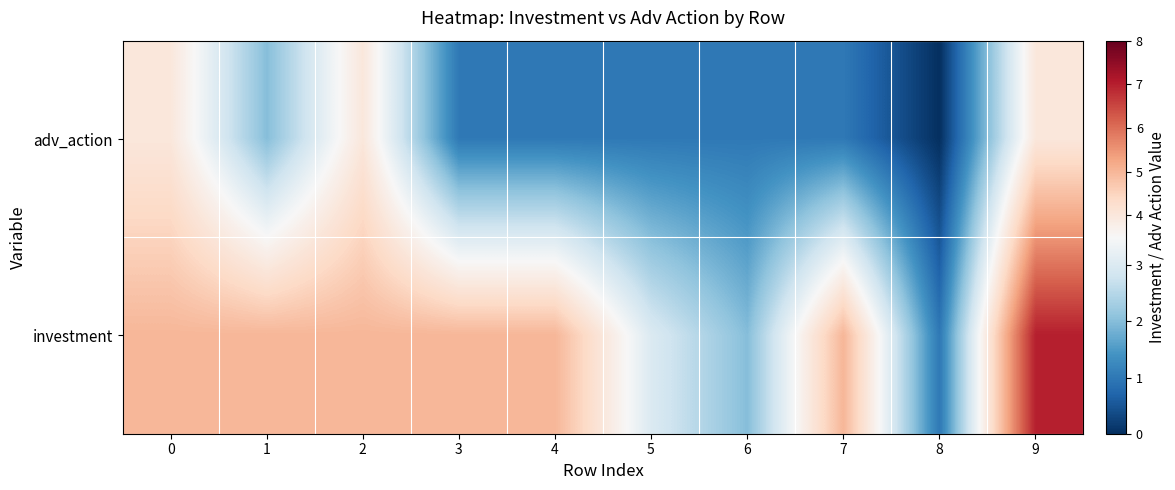

Reading right to left, transcribe all the data shown in this chart.

adv_action: 9=4	8=0	7=1	6=1	5=1	4=1	3=1	2=4	1=2	0=4
investment: 9=7	8=1	7=5	6=2	5=3	4=5	3=5	2=5	1=5	0=5